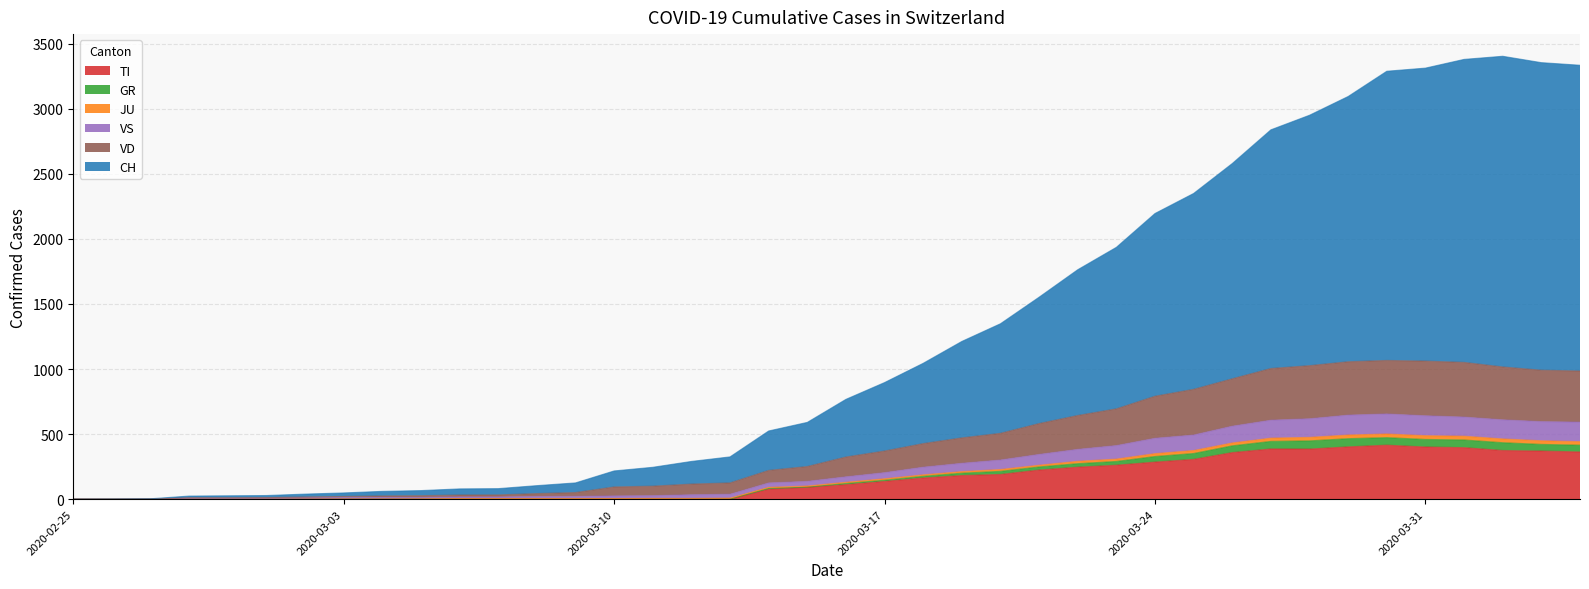

The value of CH at 2020-03-15 is 132. True or false?

False